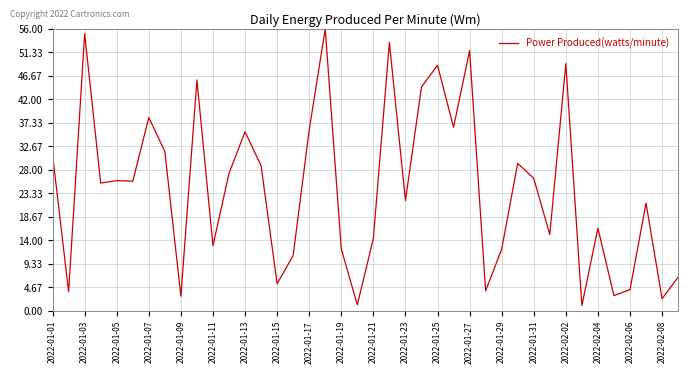

What is the difference between the maximum and minimum values?

55.0